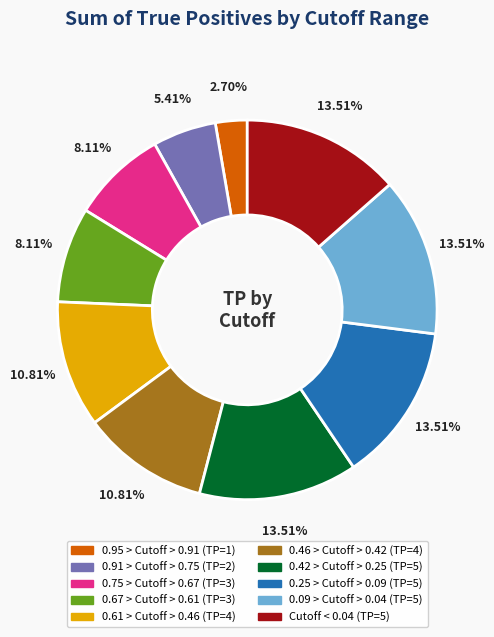

Is there any slice that represents more than half of the pie?

No